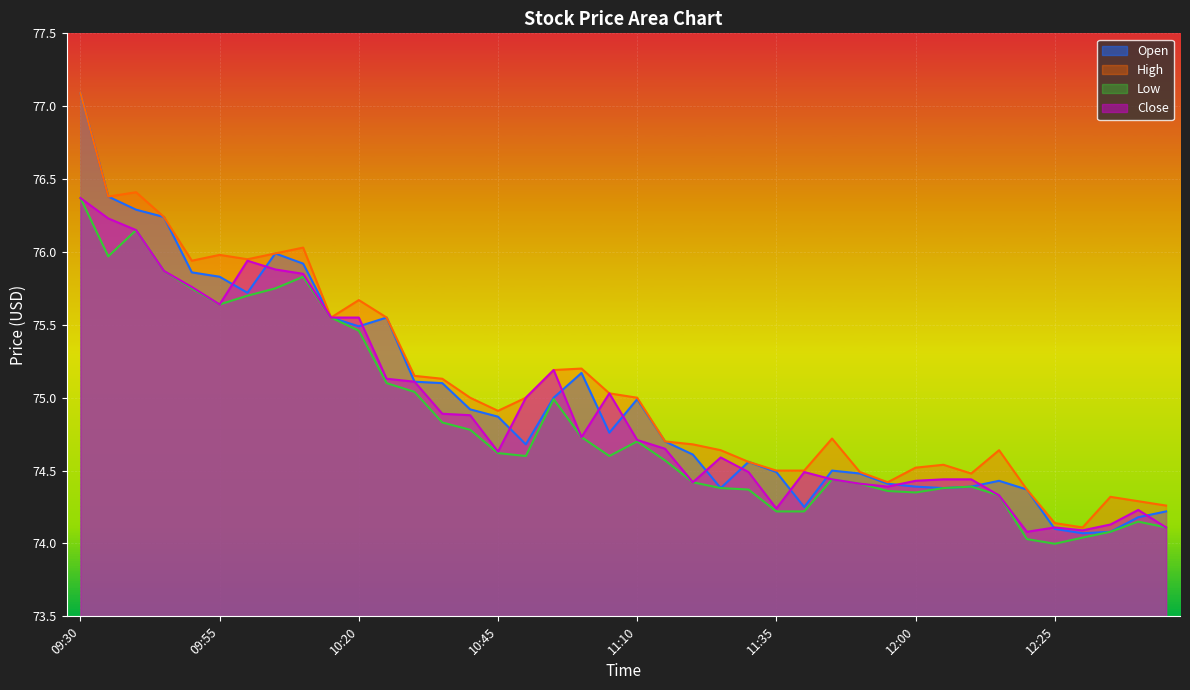

What is the total value across all series at 11:40?

297.5